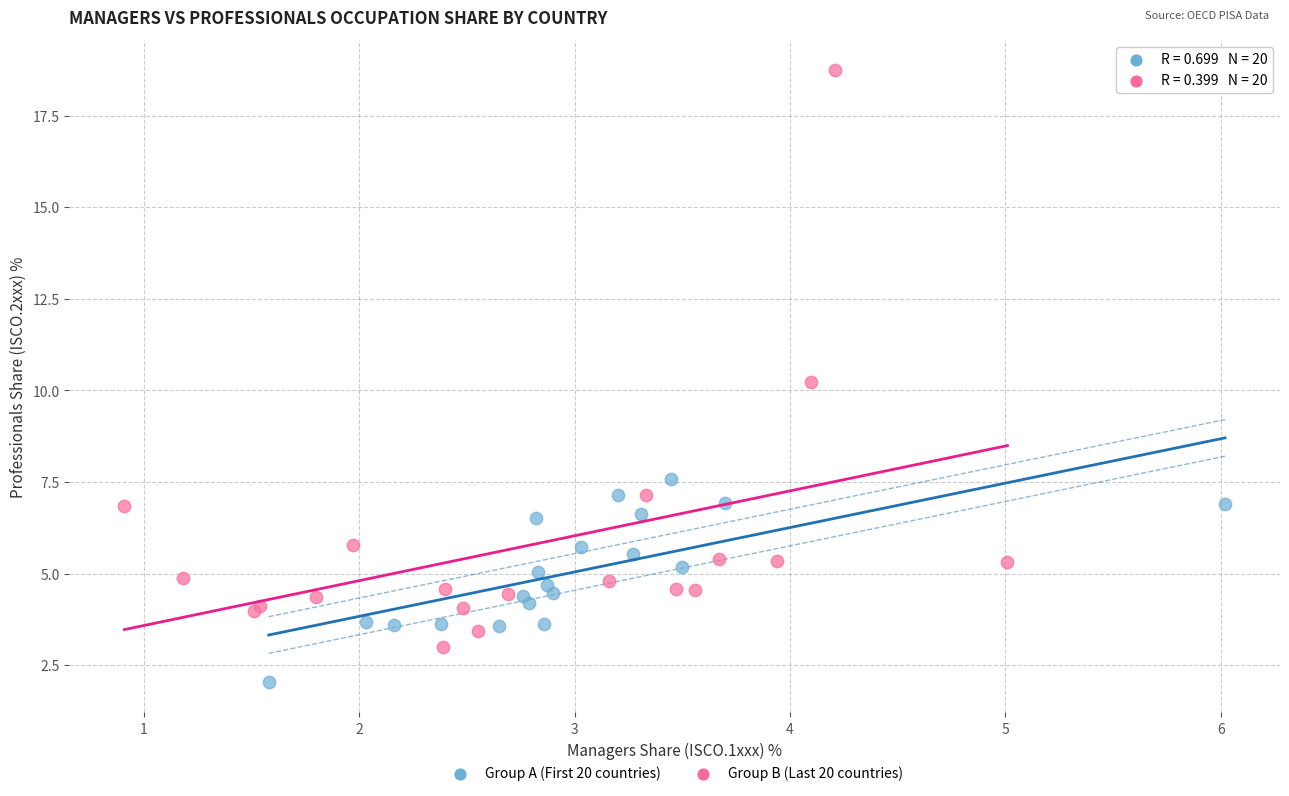

Which series contains the highest Y value?

Group B (Last 20 countries)